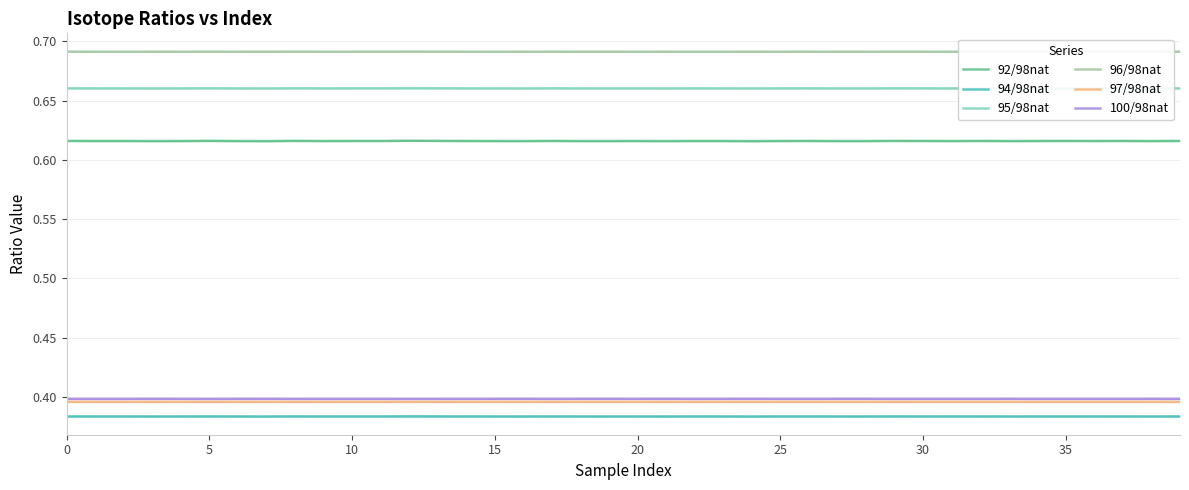

True or false: 100/98nat has a value of 0.6 at 34.

False